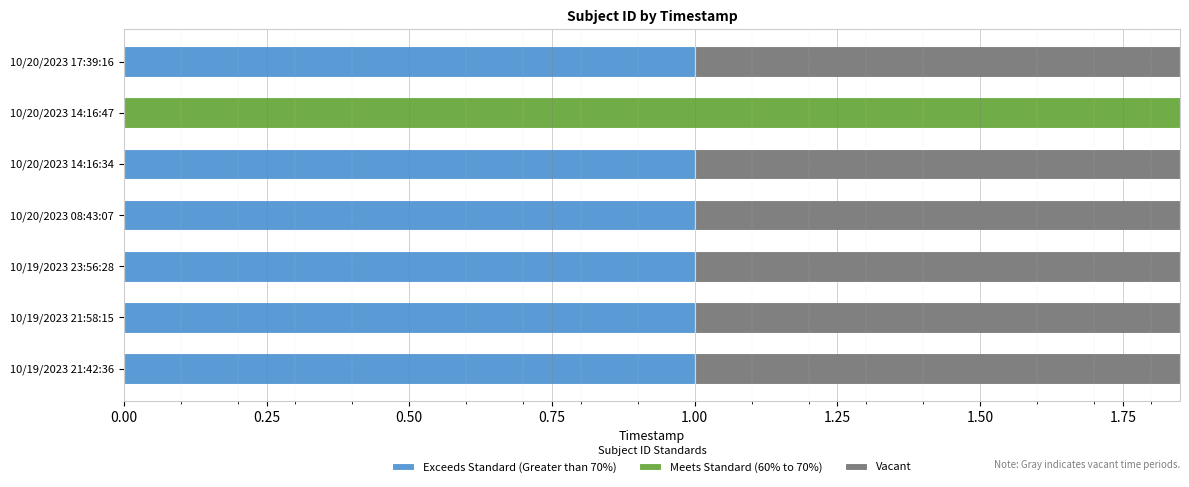

Between 10/19/2023 21:42:36 and 10/20/2023 17:39:16, which is larger?

10/19/2023 21:42:36